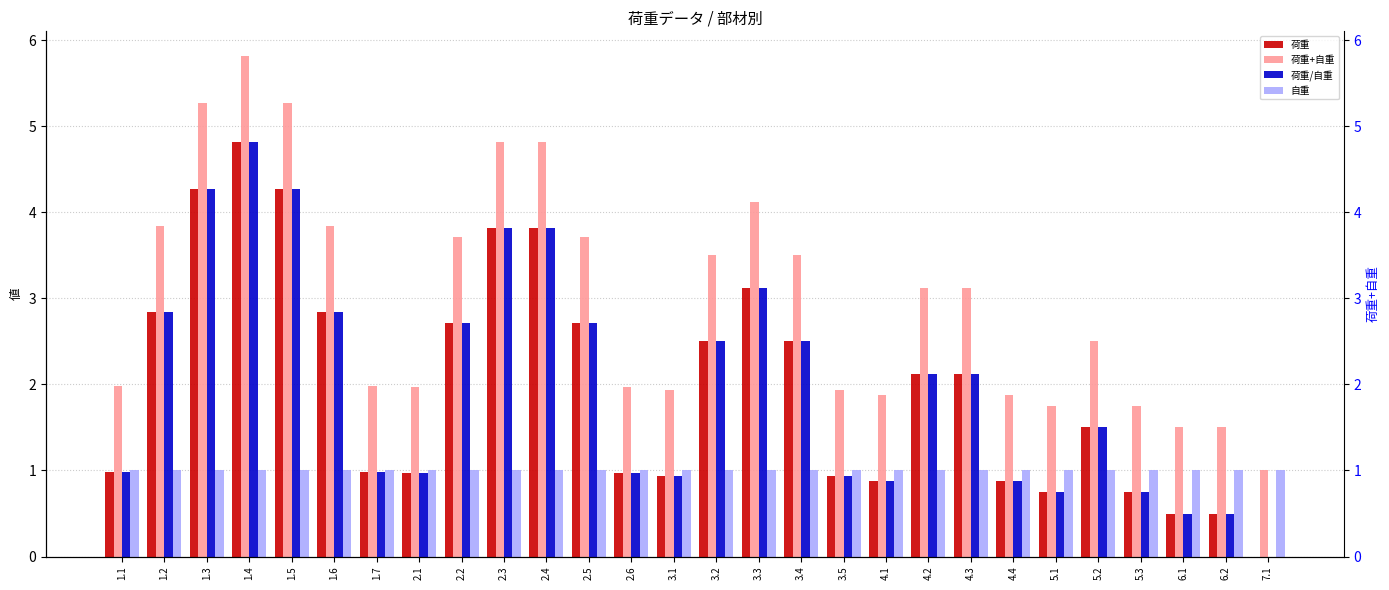

What is the difference between the 荷重/自重 values at 3.5 and 3.3?

2.2